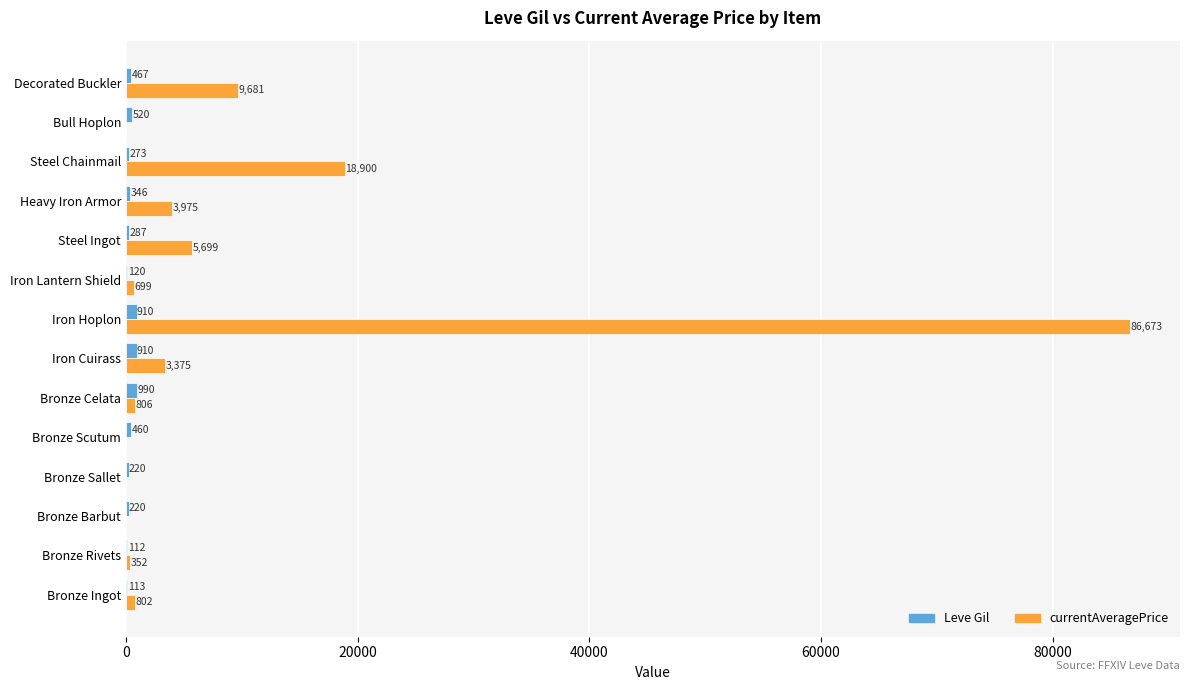

Read the Leve Gil value at Bronze Rivets.

112.0